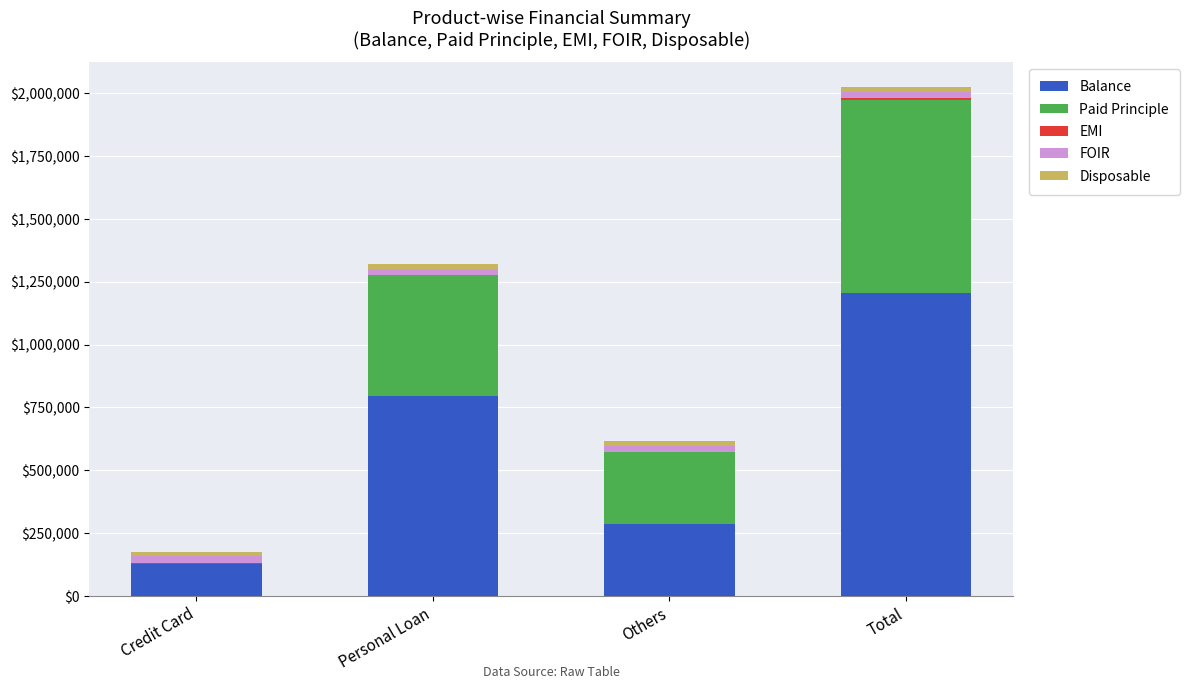

Does the chart contain stacked bars?

Yes